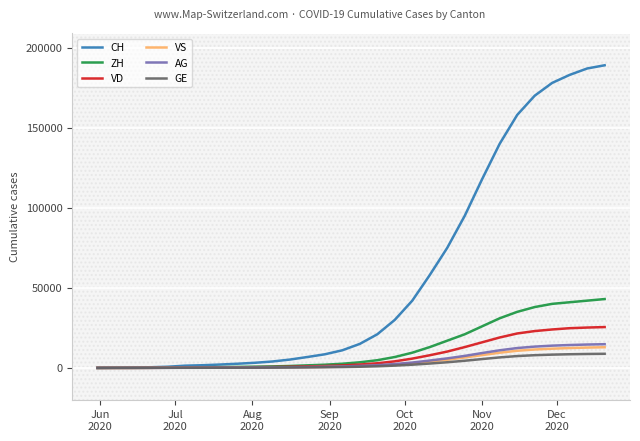

Which series has the largest total across all categories?

CH